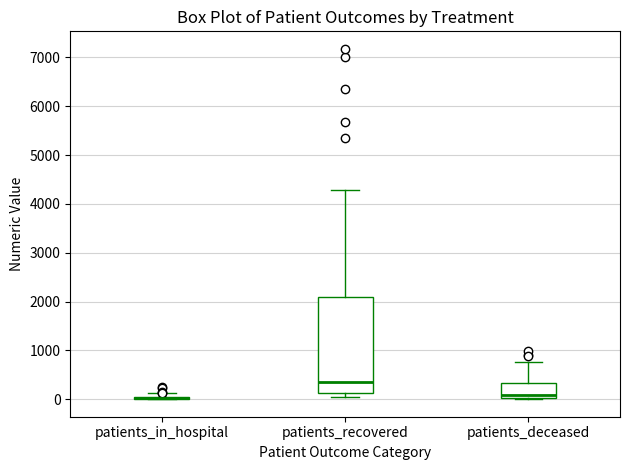

Where does the median line of the box for patients_recovered sit on the y-axis? The values are not printed on the chart, so give them approximately, as read against the axis.

400